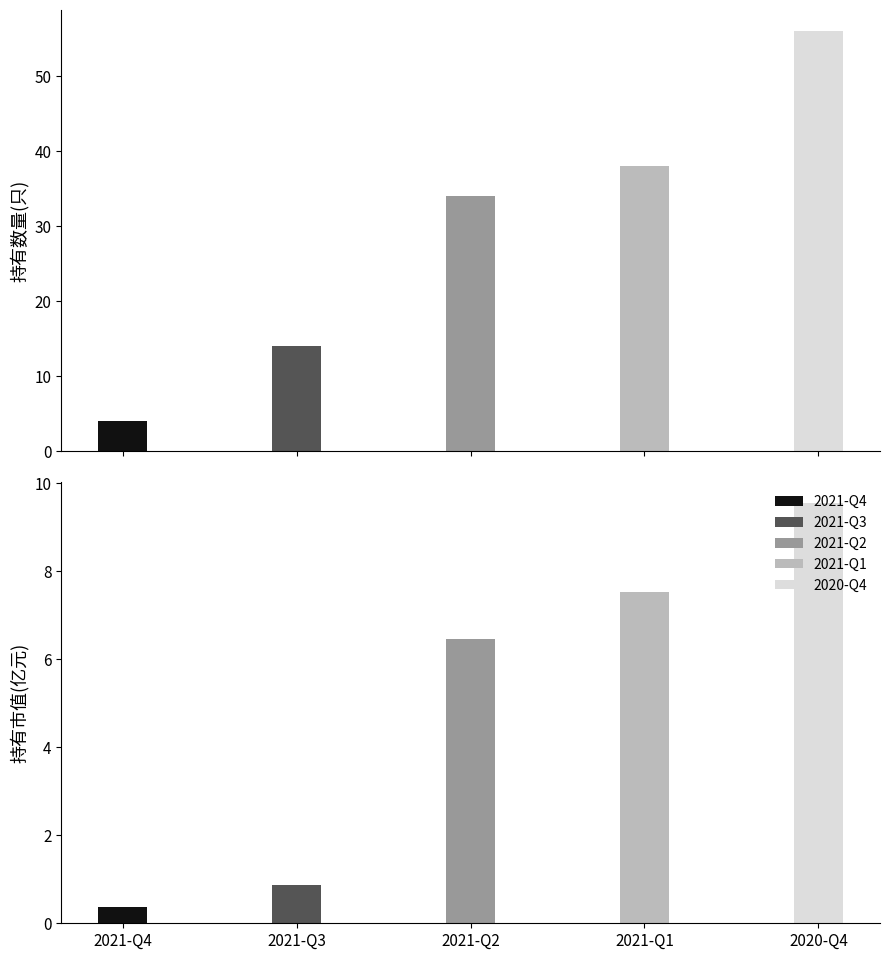

Rank the categories by 持有市值(亿元) value from lowest to highest.

2021-Q4, 2021-Q3, 2021-Q2, 2021-Q1, 2020-Q4